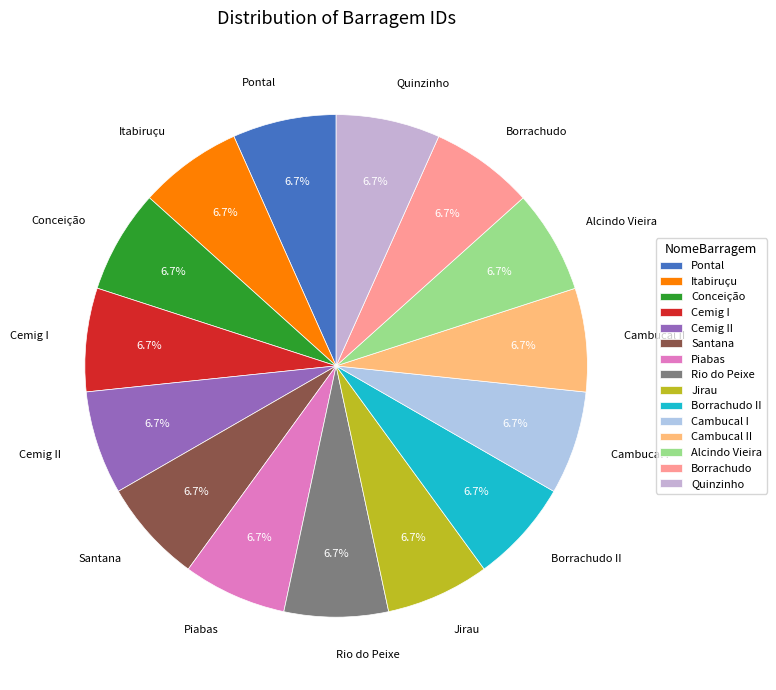

What percentage is NOT represented by Borrachudo?

93.3%